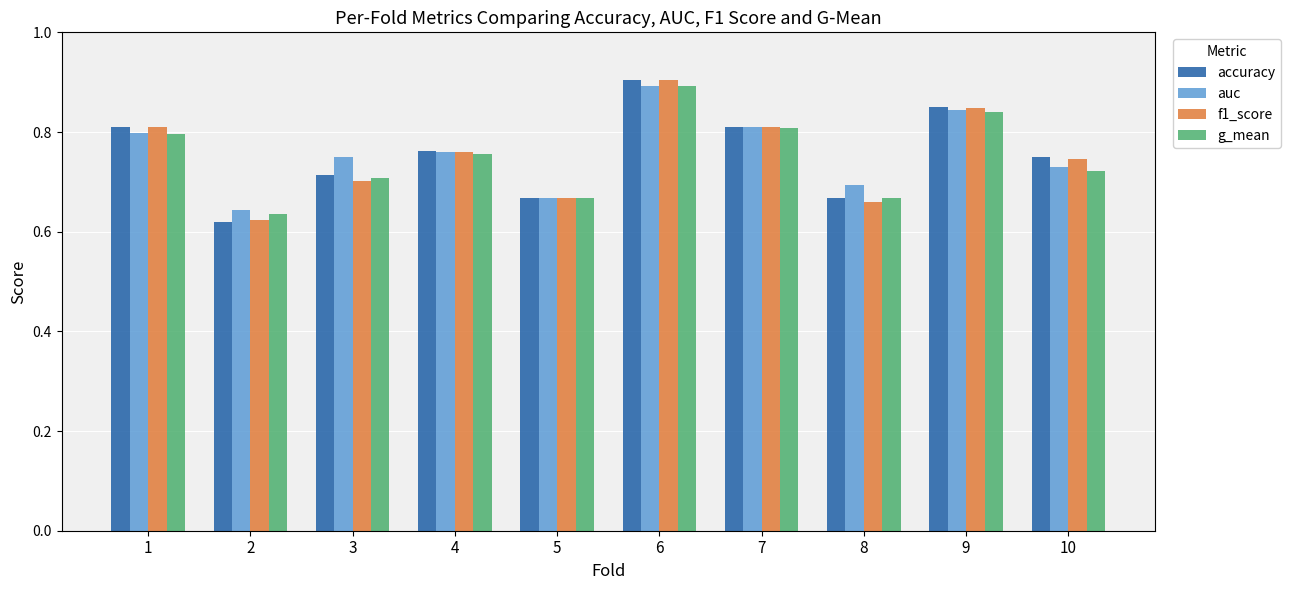

At which label does f1_score reach its peak?

6